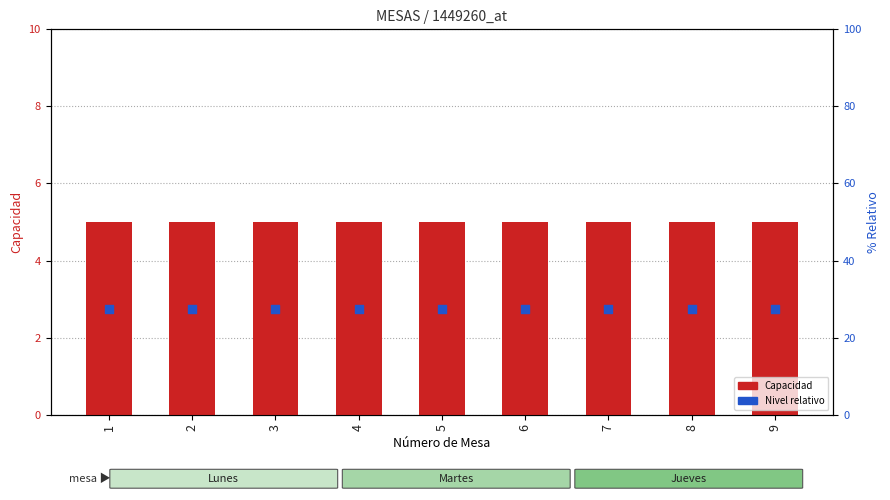

What is the total value across all series at 5?

7.8